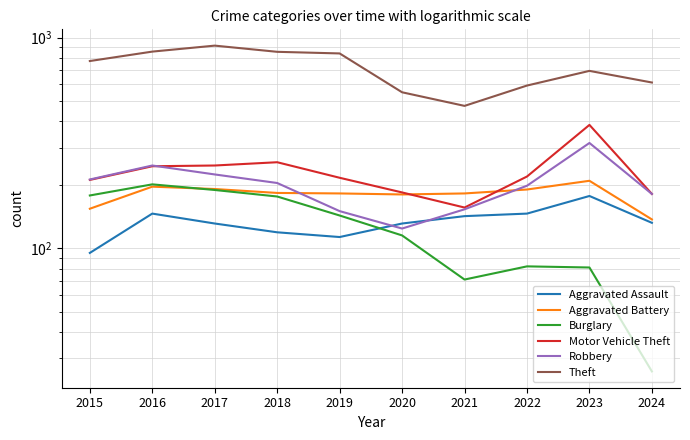

What is the sum of the Motor Vehicle Theft values at 2022 and 2016?

464